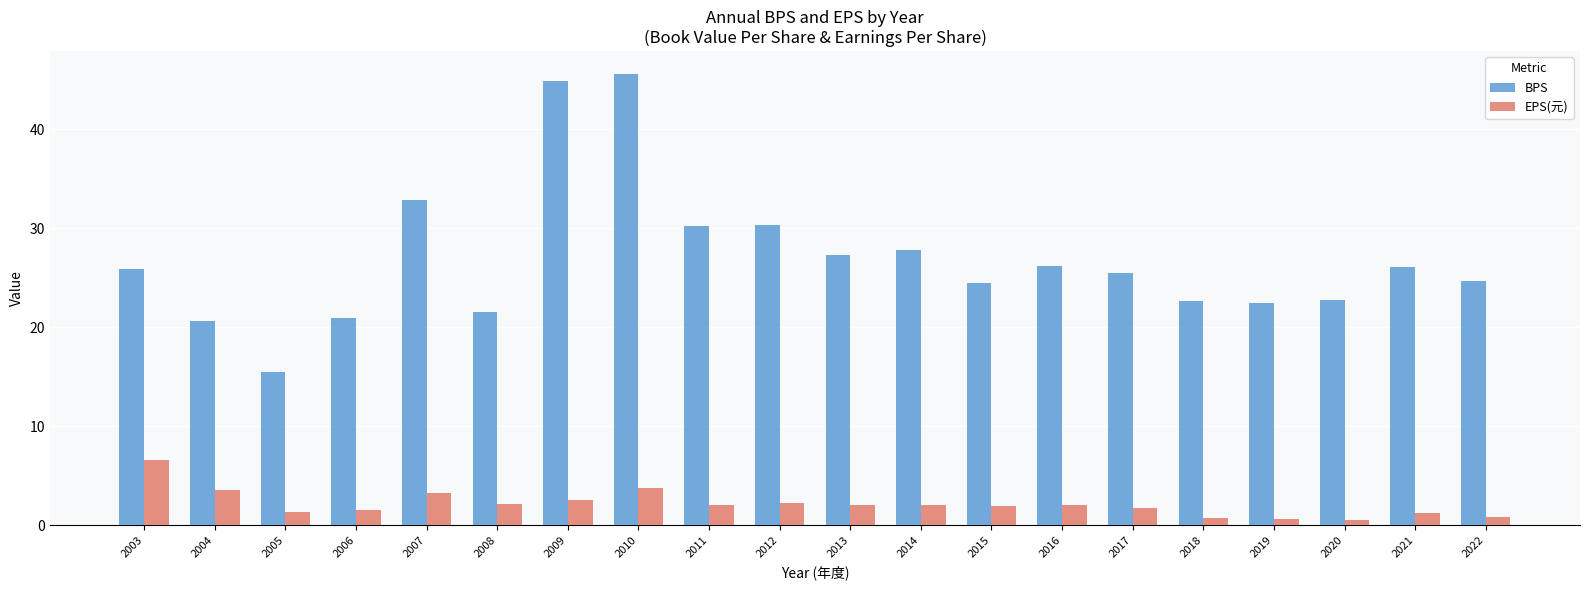

How many groups of bars are there?

20